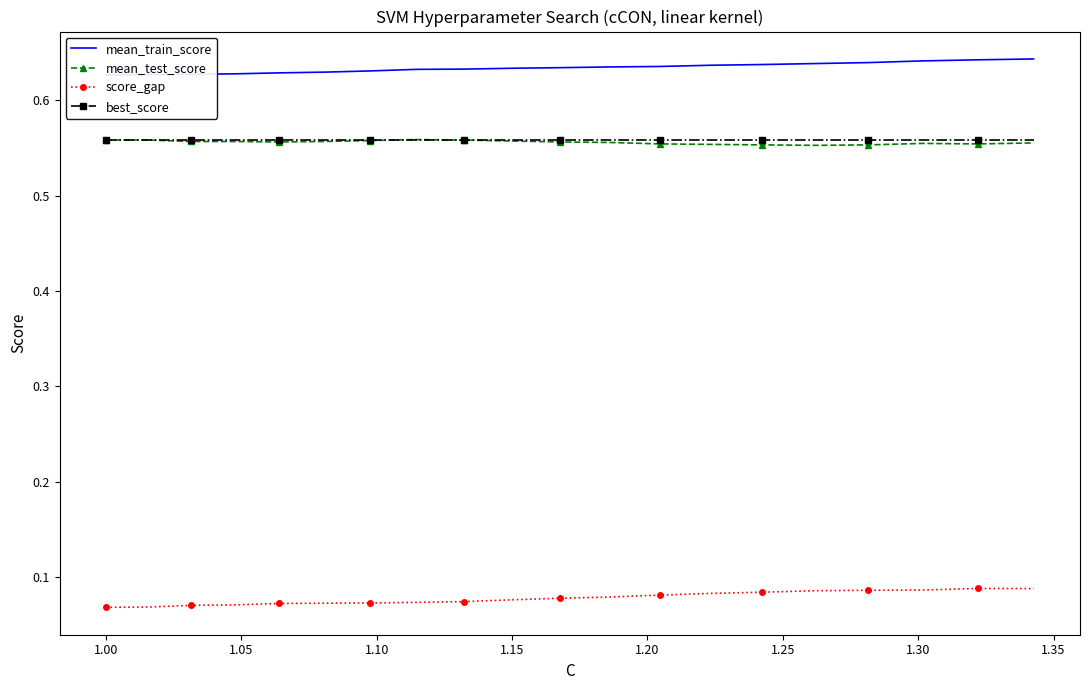

Does the chart have visible grid lines?

No